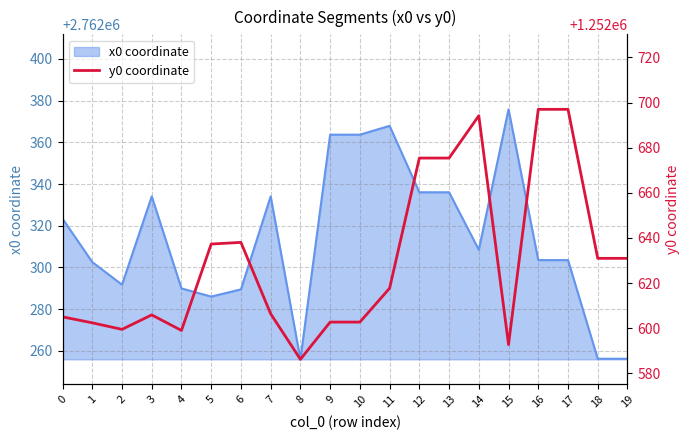

Is it true that the value at 11 is 1252617.7?

True